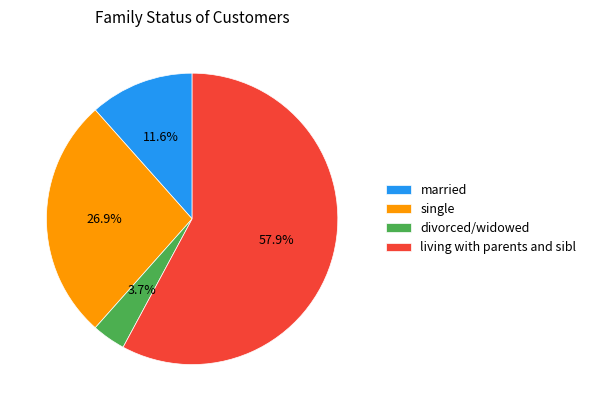

What percentage do living with parents and sibl and married together represent?

69.4%